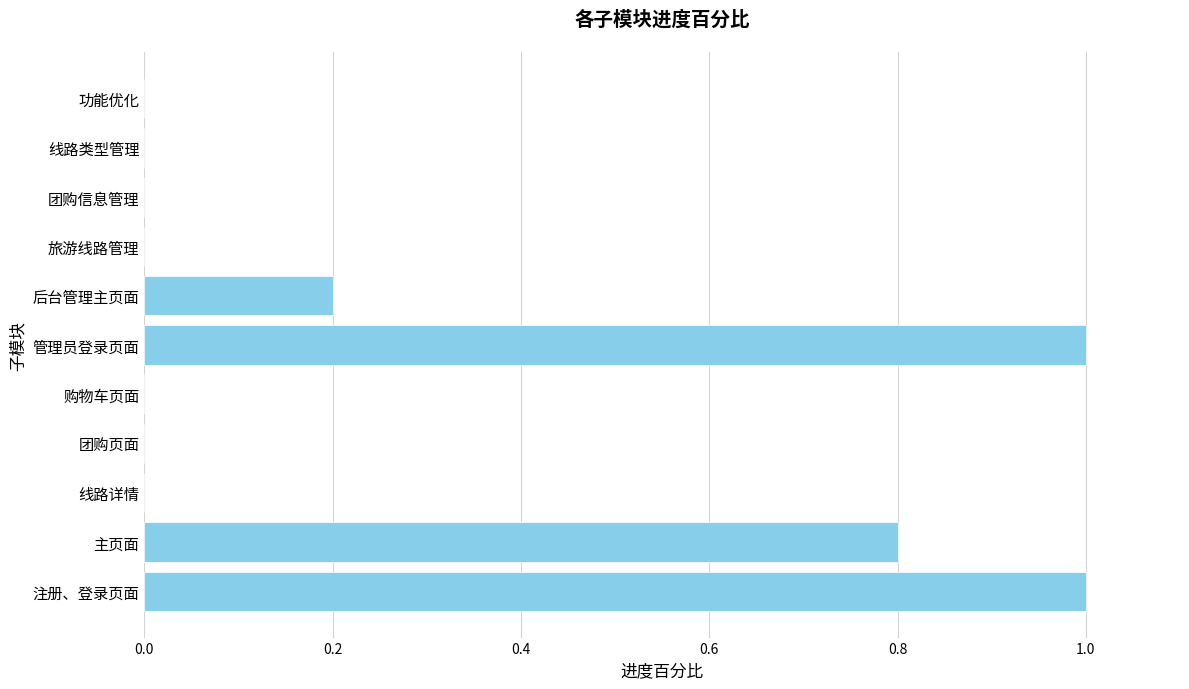

Which has a higher value, 功能优化 or 管理员登录页面?

管理员登录页面